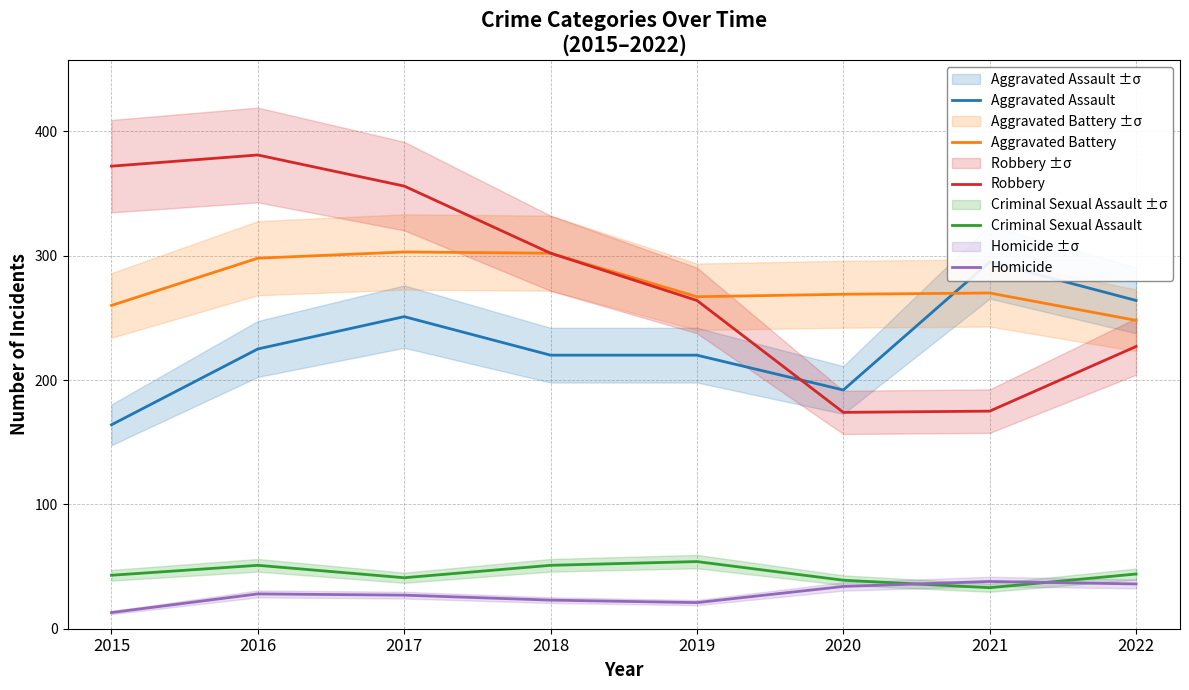

What is the lowest value of the Homicide series?

13